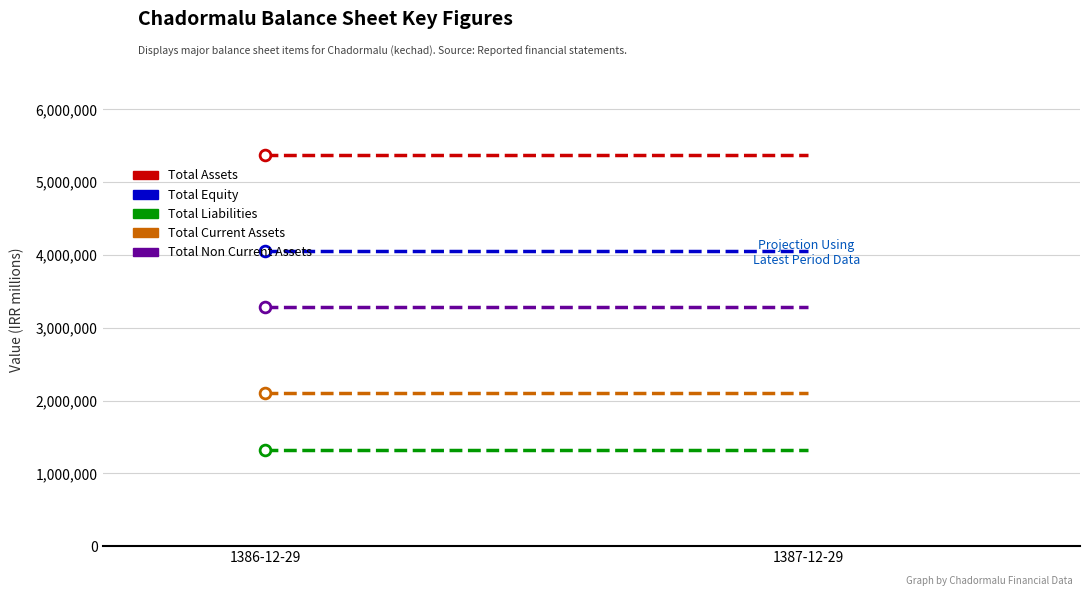

Which series has the widest spread of Y values?

total_assets